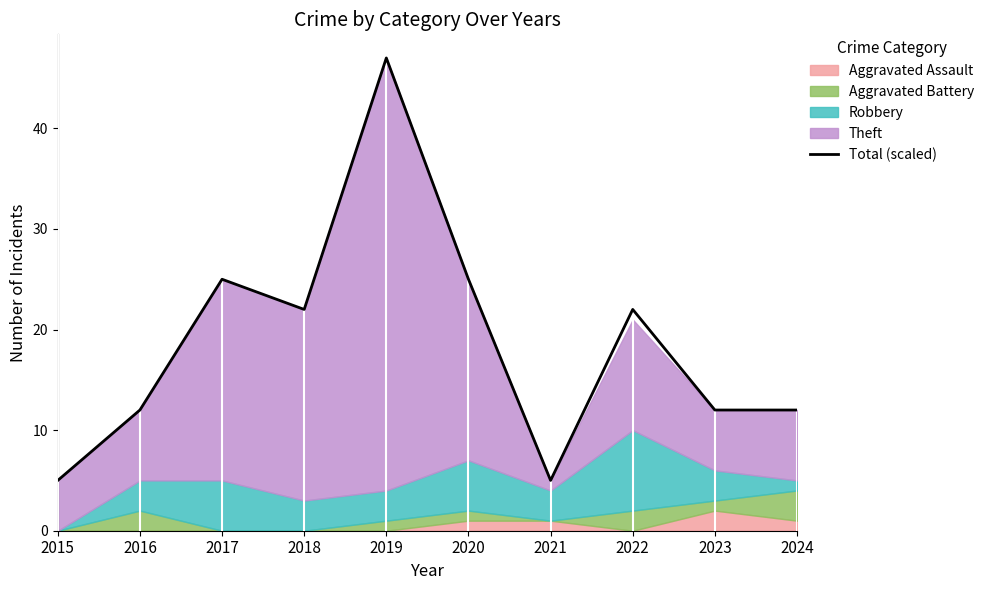

What is the change in value from 2015 to 2022?

+17.0